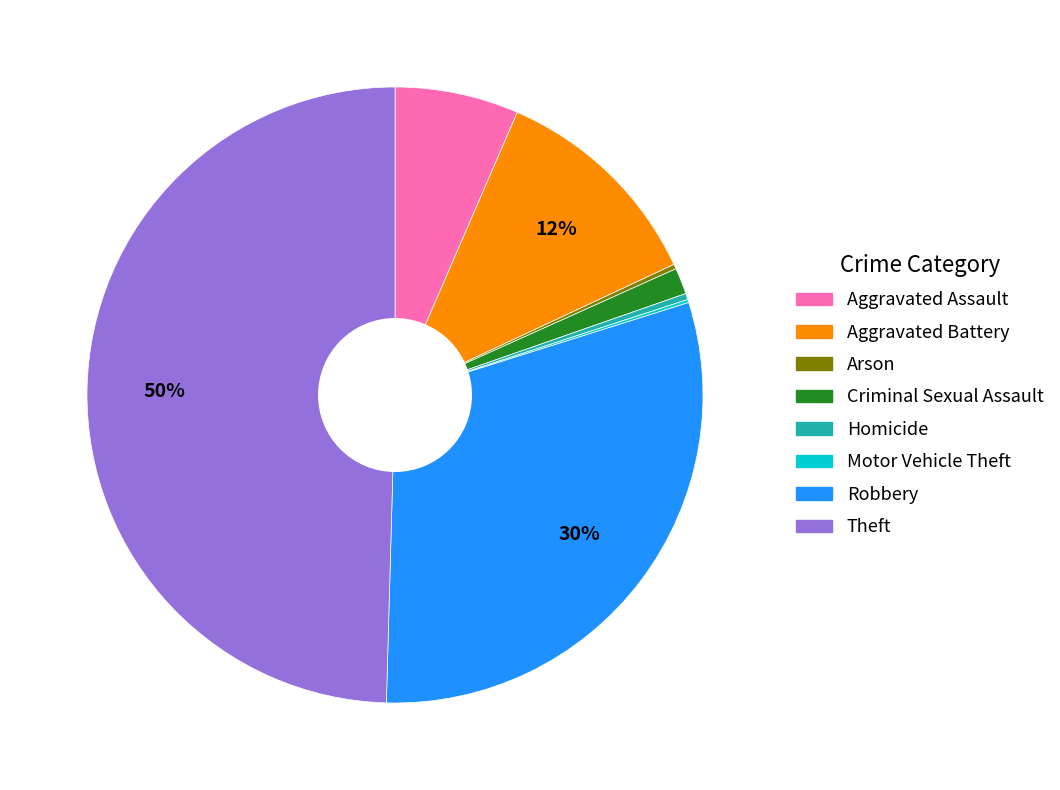

Which category has the biggest portion of the pie?

Theft